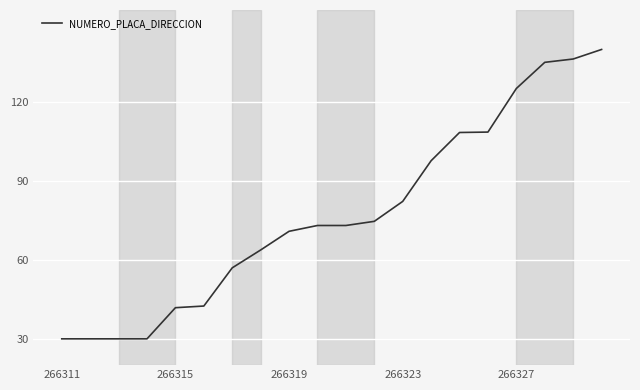

What is the minimum value shown in the chart?

30.0